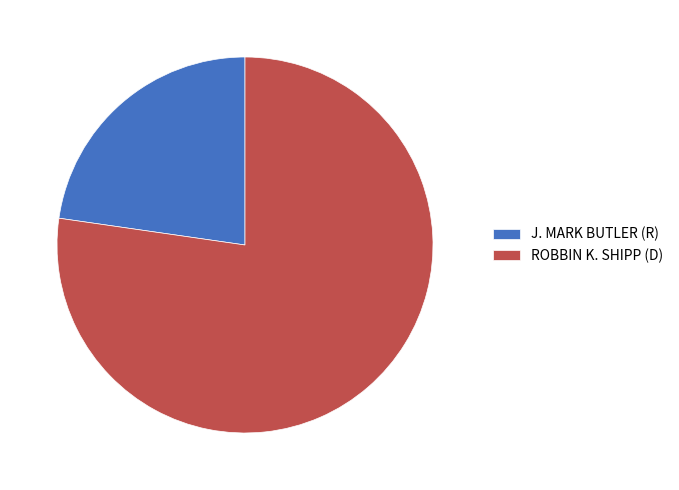

Between J. MARK BUTLER (R) and ROBBIN K. SHIPP (D), which is larger?

ROBBIN K. SHIPP (D)